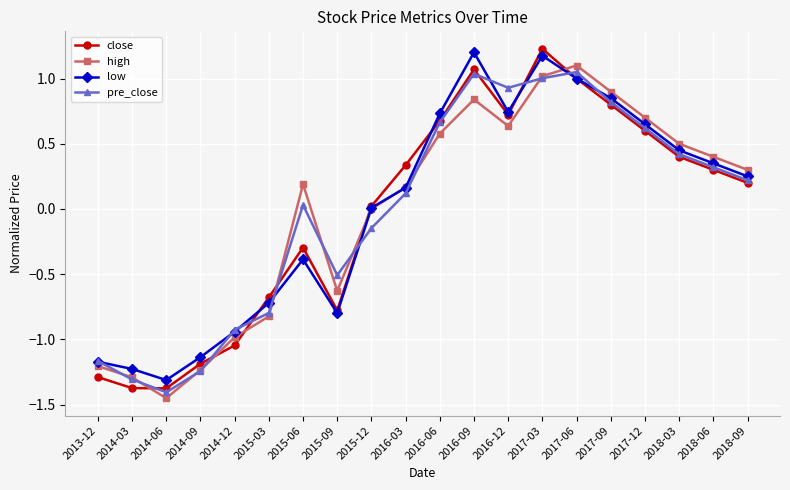

At which label does high reach its peak?

2017-06